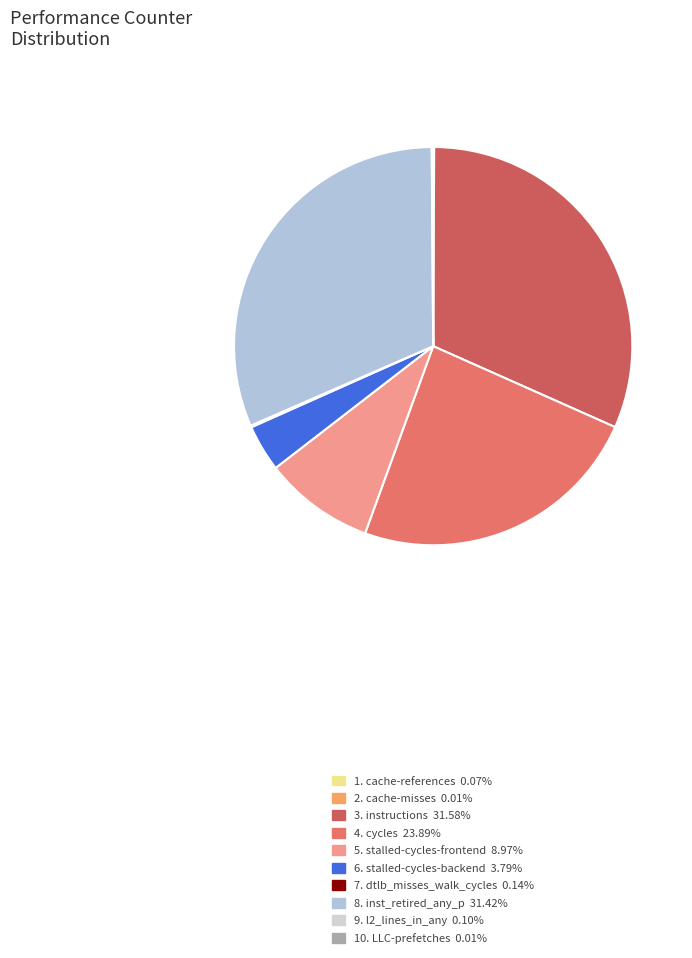

What is the smallest slice in the pie chart?

cache-misses